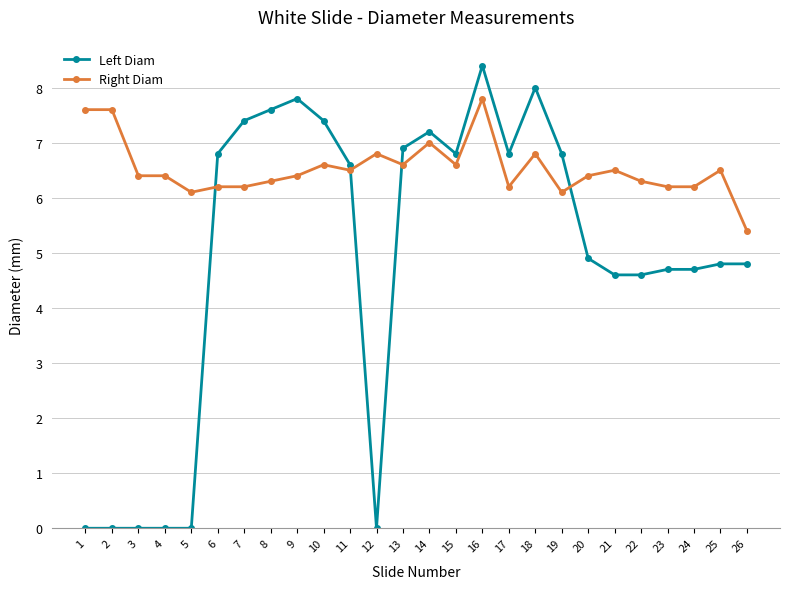

What is the sum of the Right Diam values at 7 and 10?

12.8